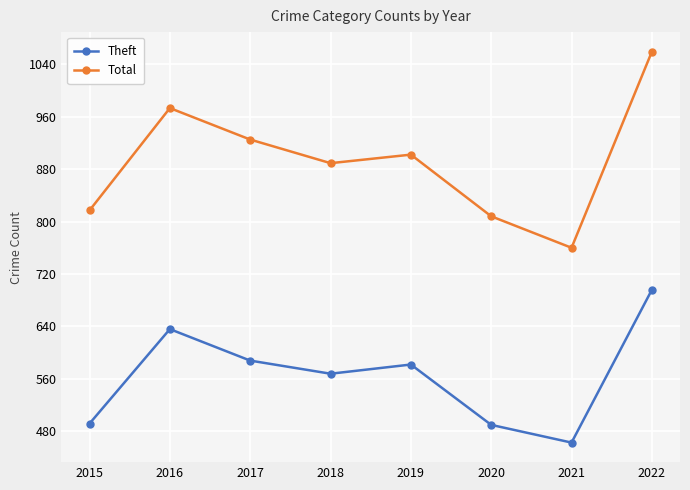

Rank the series by their average value, from highest to lowest.

Total, Theft